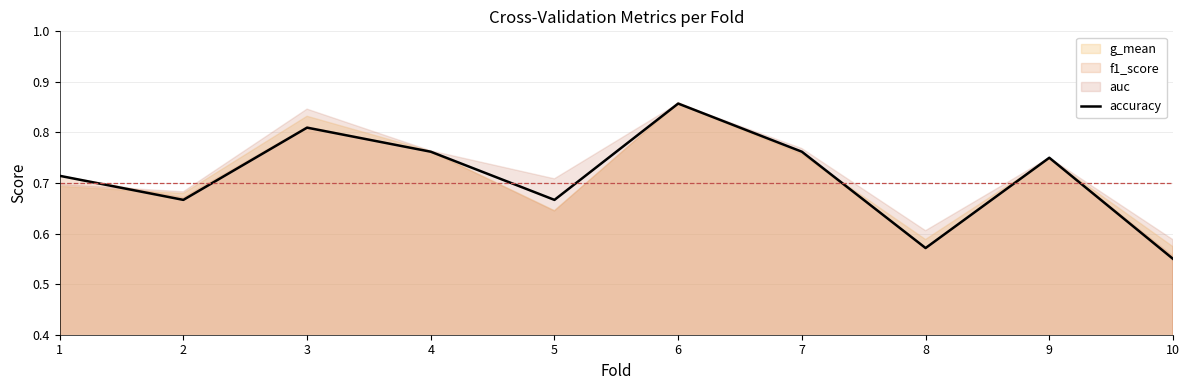

Which has a higher value, 5 or 9?

9